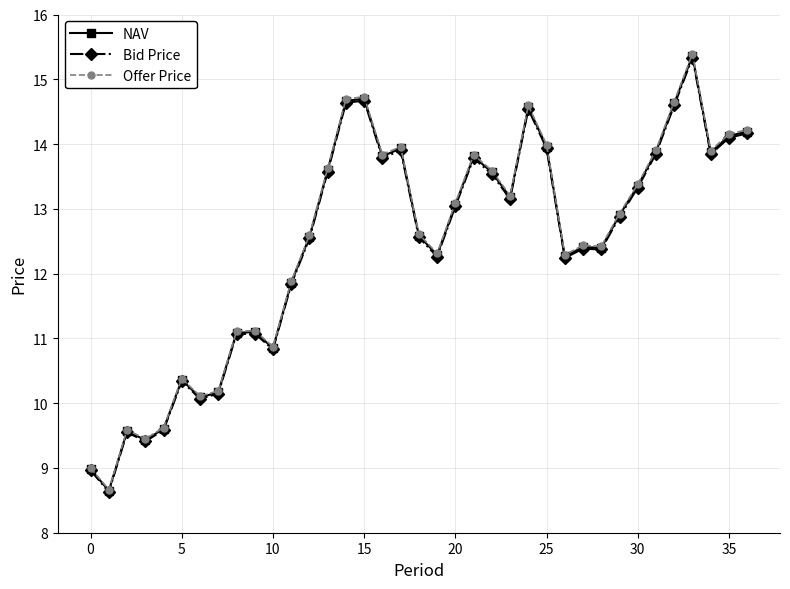

Which series has the widest spread of values?

Offer Price